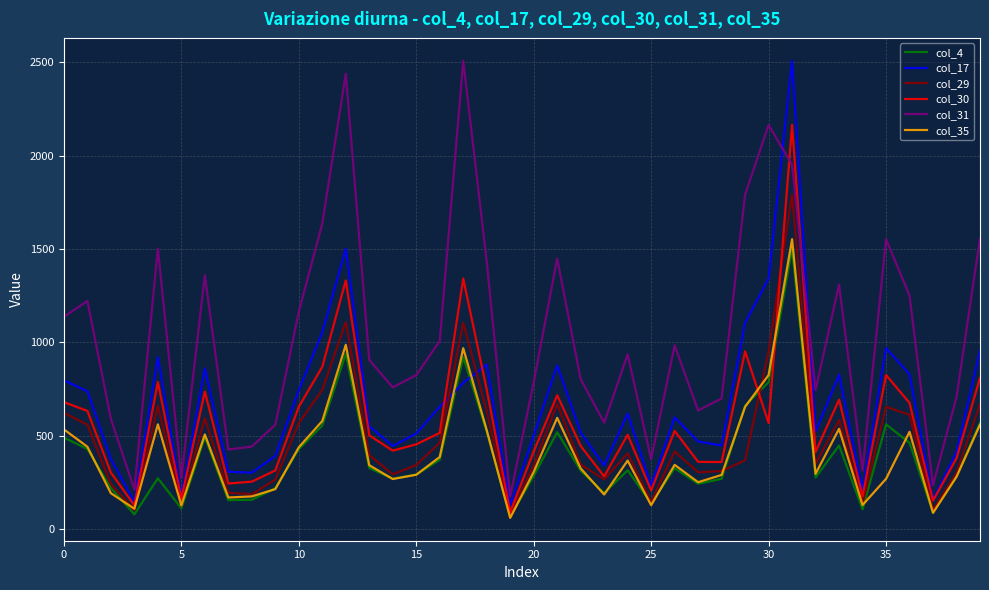

What is the maximum value shown in the chart?

2509